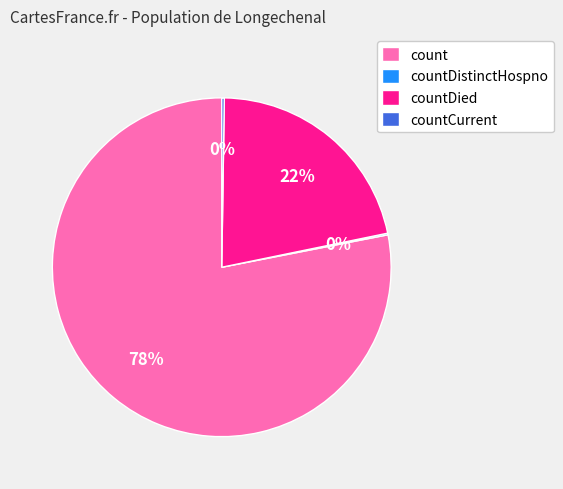

What is the largest slice in the pie chart?

count